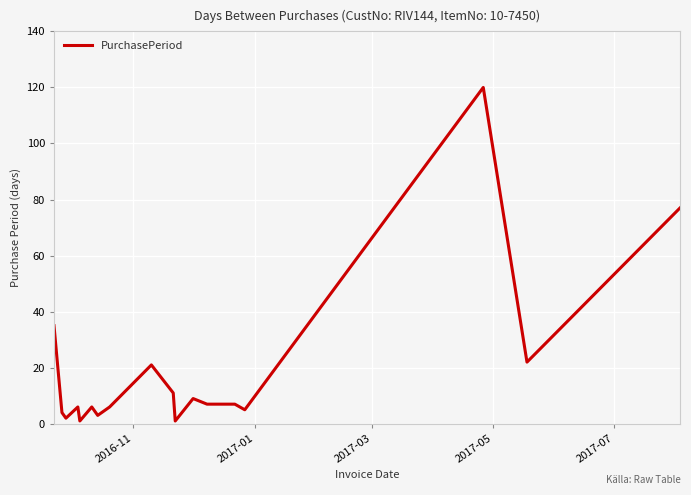

Does the chart display data point markers on the line(s)?

No